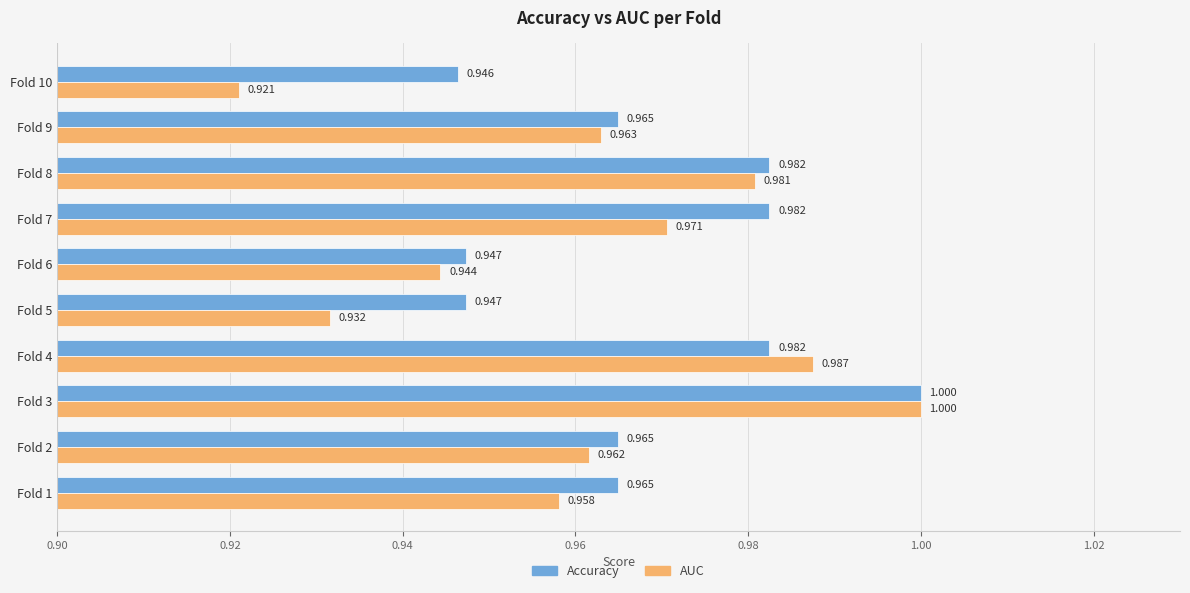

How many categories are shown in the chart?

10